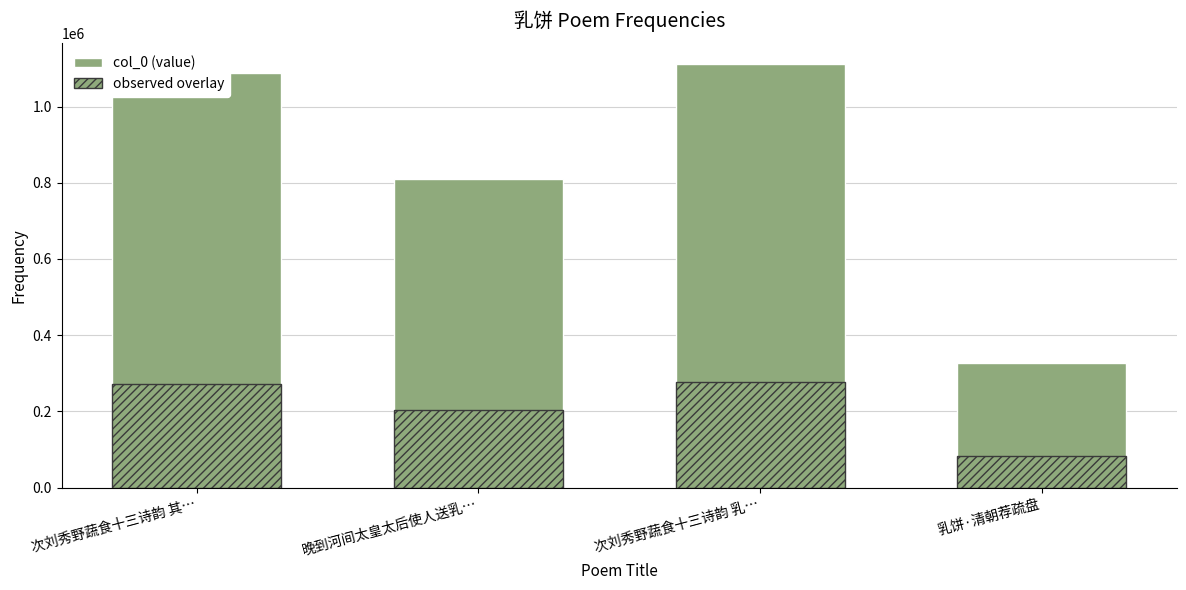

How many data points in observed overlay are less than 271961?

2